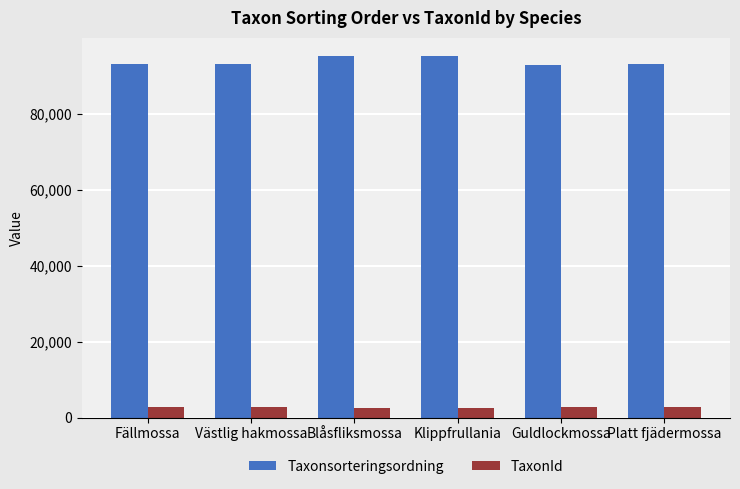

Between Blåsfliksmossa and Platt fjädermossa, which series saw the biggest shift?

Taxonsorteringsordning